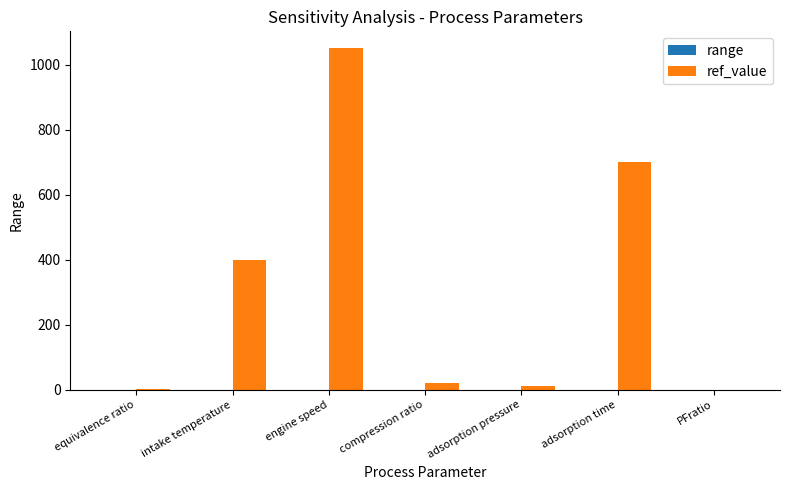

How many categories are shown in the chart?

7